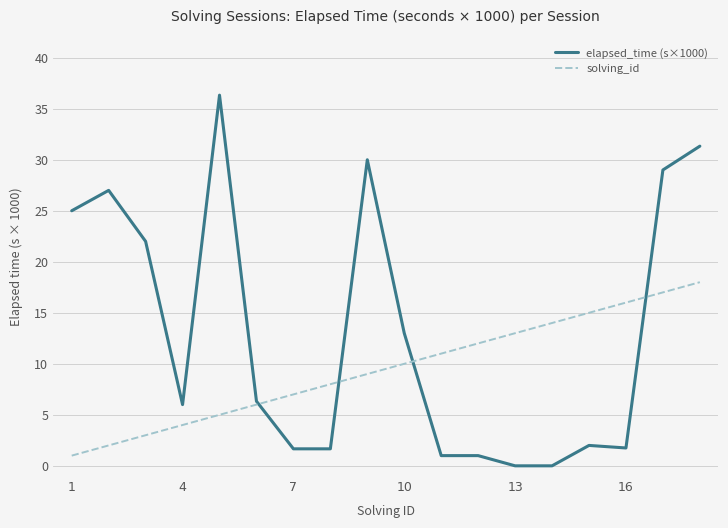

List the series in order of their overall mean, highest first.

elapsed_time (s×1000), solving_id